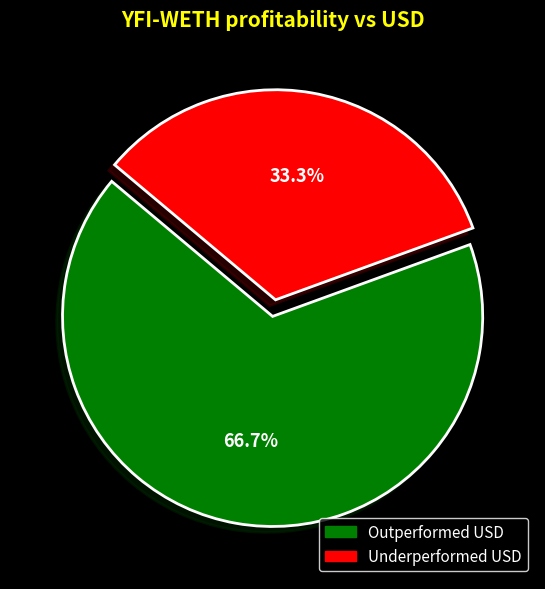

Does any single category account for the majority?

Yes